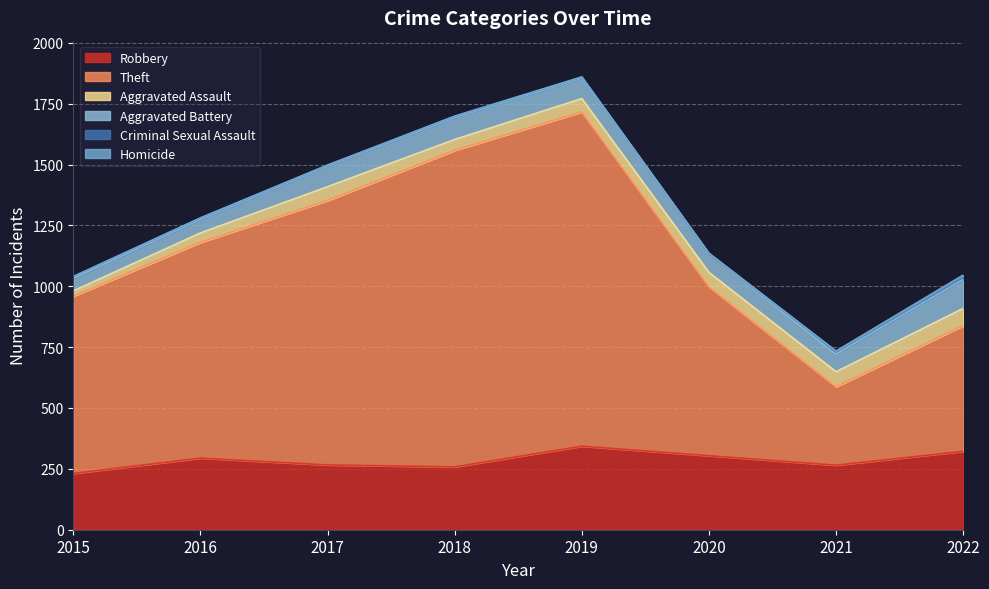

How many Homicide values are between 1 and 2?

6